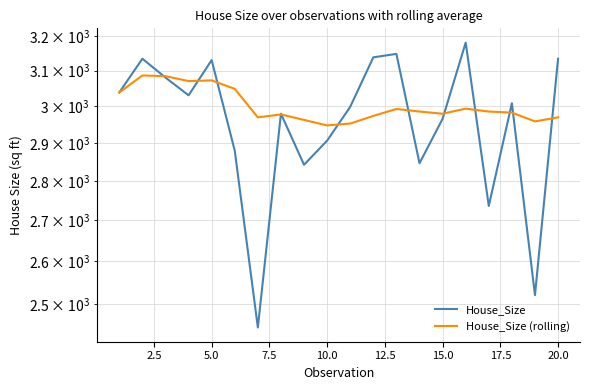

Count the number of data series in this chart.

2